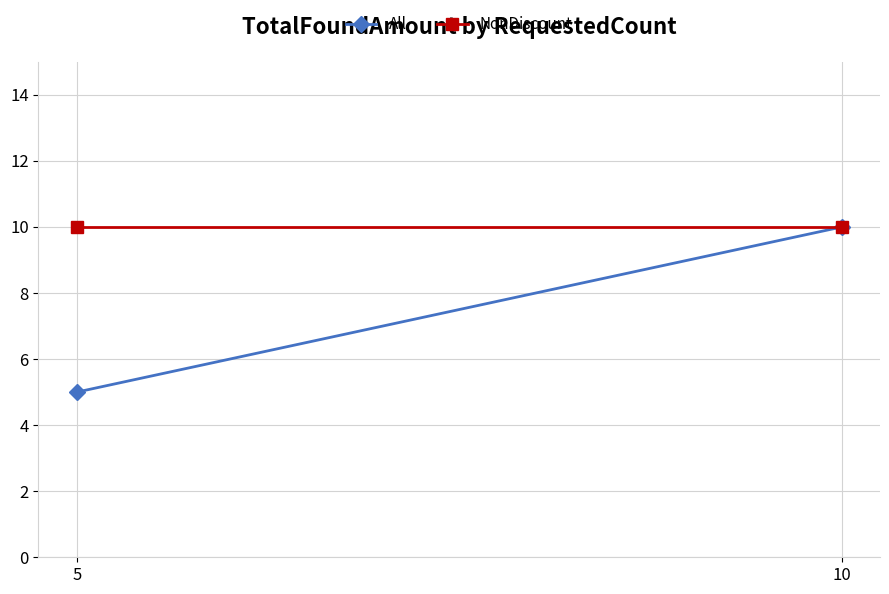

Reading right to left, list all the values displayed in this chart.

All: 10	5
NonDiscount: 10	10